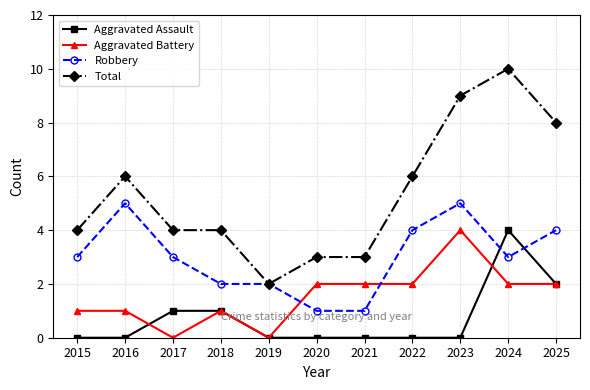

Reading left to right, transcribe all the data shown in this chart.

Aggravated Assault: 2015=0	2016=0	2017=1	2018=1	2019=0	2020=0	2021=0	2022=0	2023=0	2024=4	2025=2
Aggravated Battery: 2015=1	2016=1	2017=0	2018=1	2019=0	2020=2	2021=2	2022=2	2023=4	2024=2	2025=2
Robbery: 2015=3	2016=5	2017=3	2018=2	2019=2	2020=1	2021=1	2022=4	2023=5	2024=3	2025=4
Total: 2015=4	2016=6	2017=4	2018=4	2019=2	2020=3	2021=3	2022=6	2023=9	2024=10	2025=8